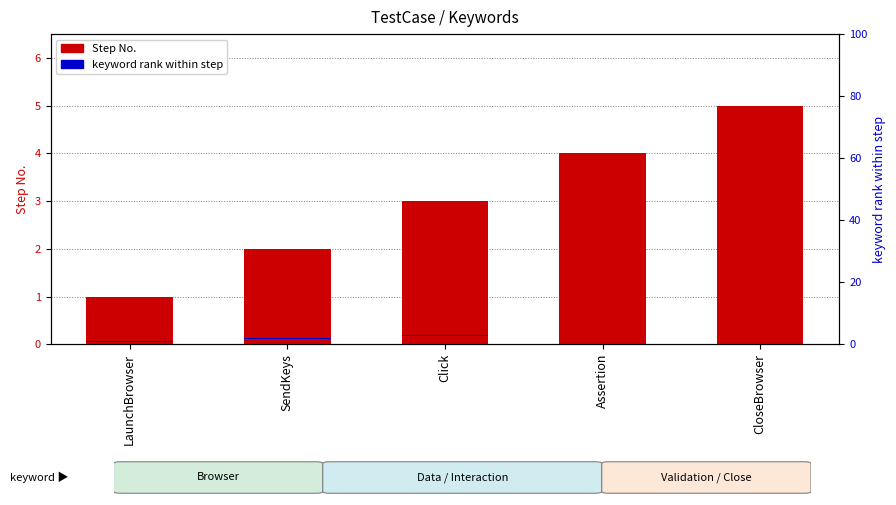

How many series are shown in this chart?

2